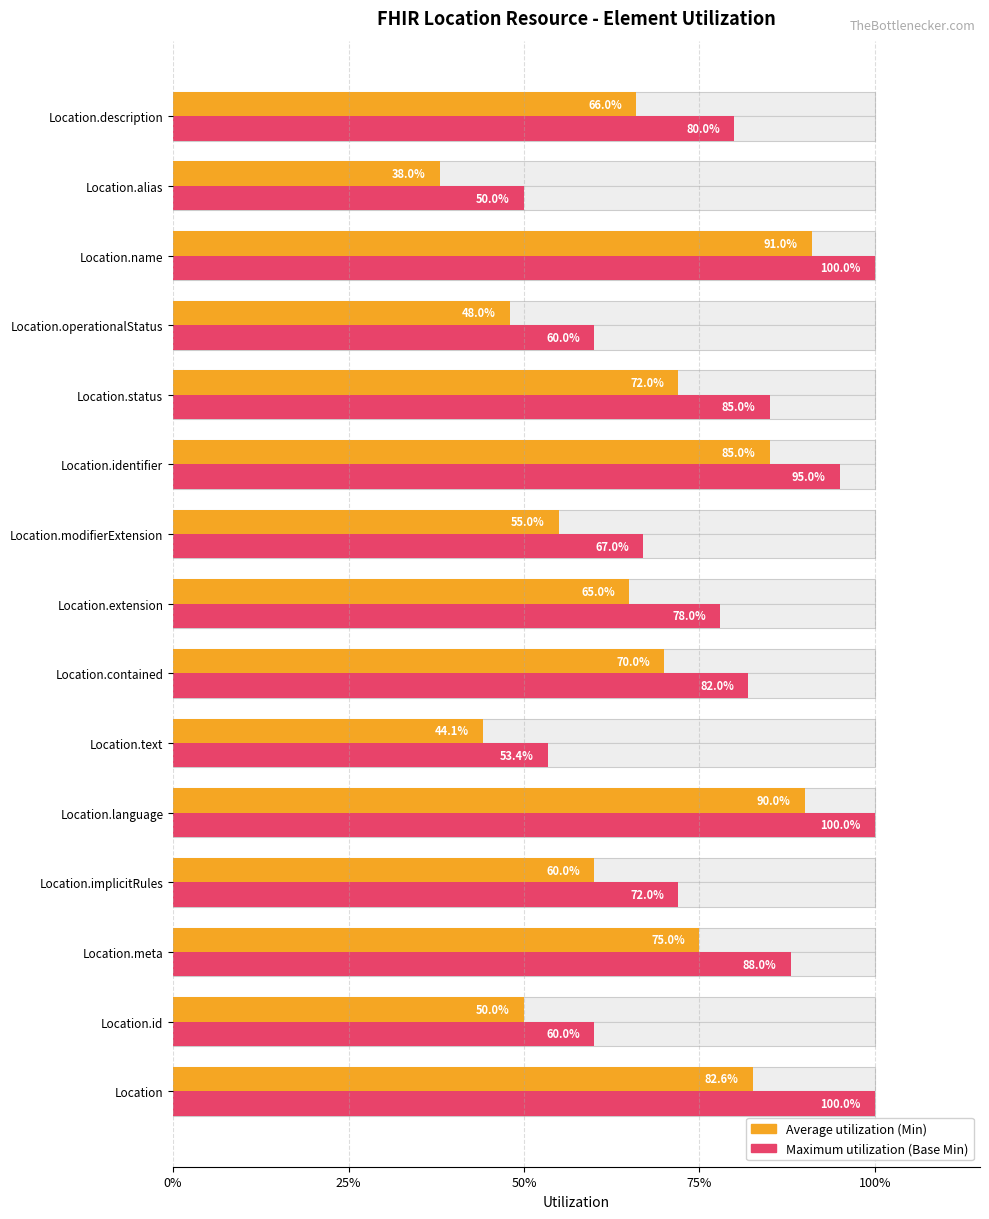

Rank the series by their average value, from highest to lowest.

Base Min, Min